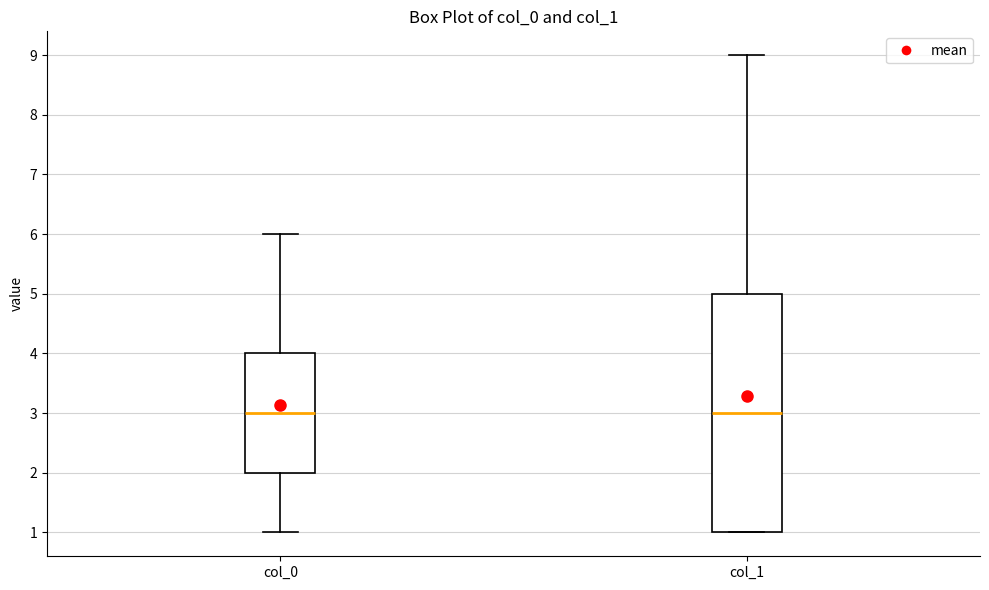

Which box is the tallest, from its lower edge to its upper edge?

col_1